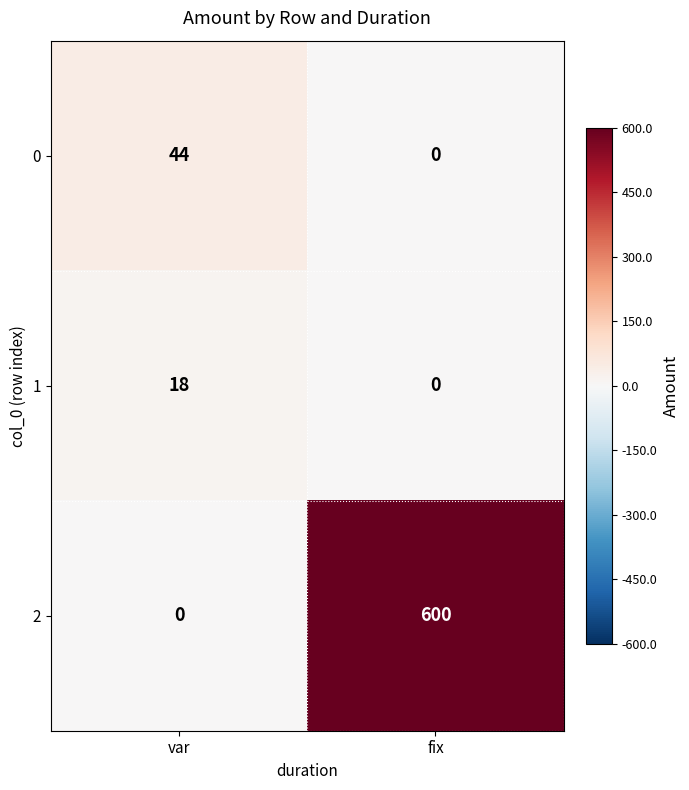

What is the spread (max minus min) of values at fix?

600